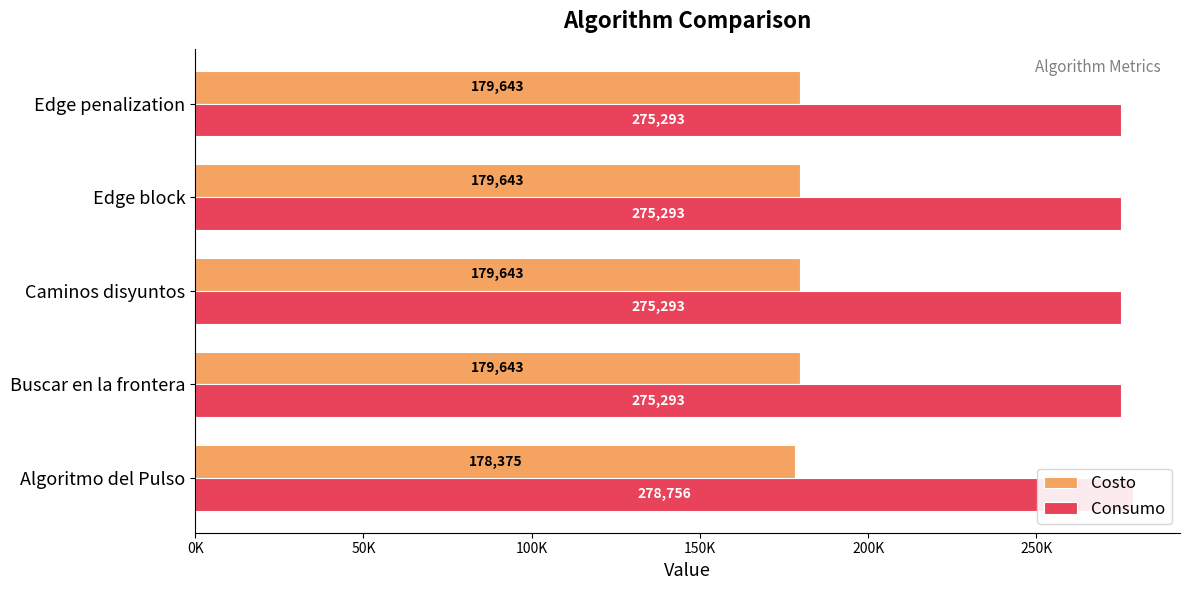

What is the difference between the maximum and minimum values in the Costo series?

1268